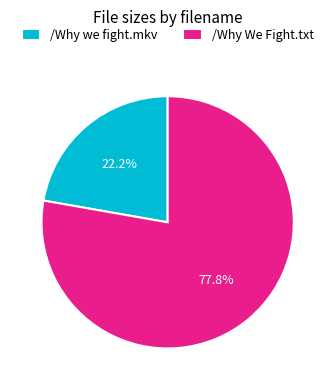

To the nearest percent, what is the difference between the largest and smallest slice percentages?

56%